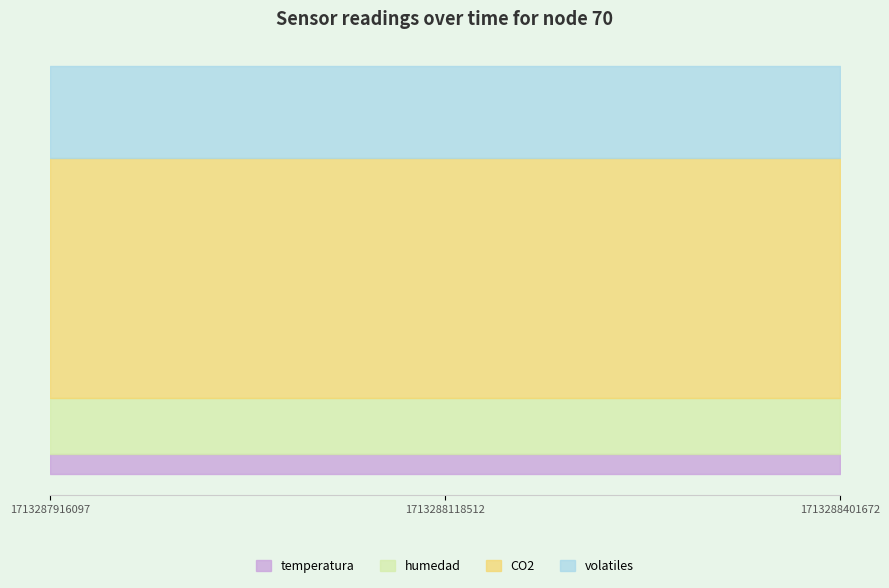

Reading left to right, transcribe all the data shown in this chart.

temperatura: 1713287916097=24.5	1713288118512=24.5	1713288401672=24.5
humedad: 1713287916097=68.2	1713288118512=68.2	1713288401672=68.2
CO2: 1713287916097=293.0	1713288118512=293.0	1713288401672=293.0
volatiles: 1713287916097=112.0	1713288118512=112.0	1713288401672=112.0